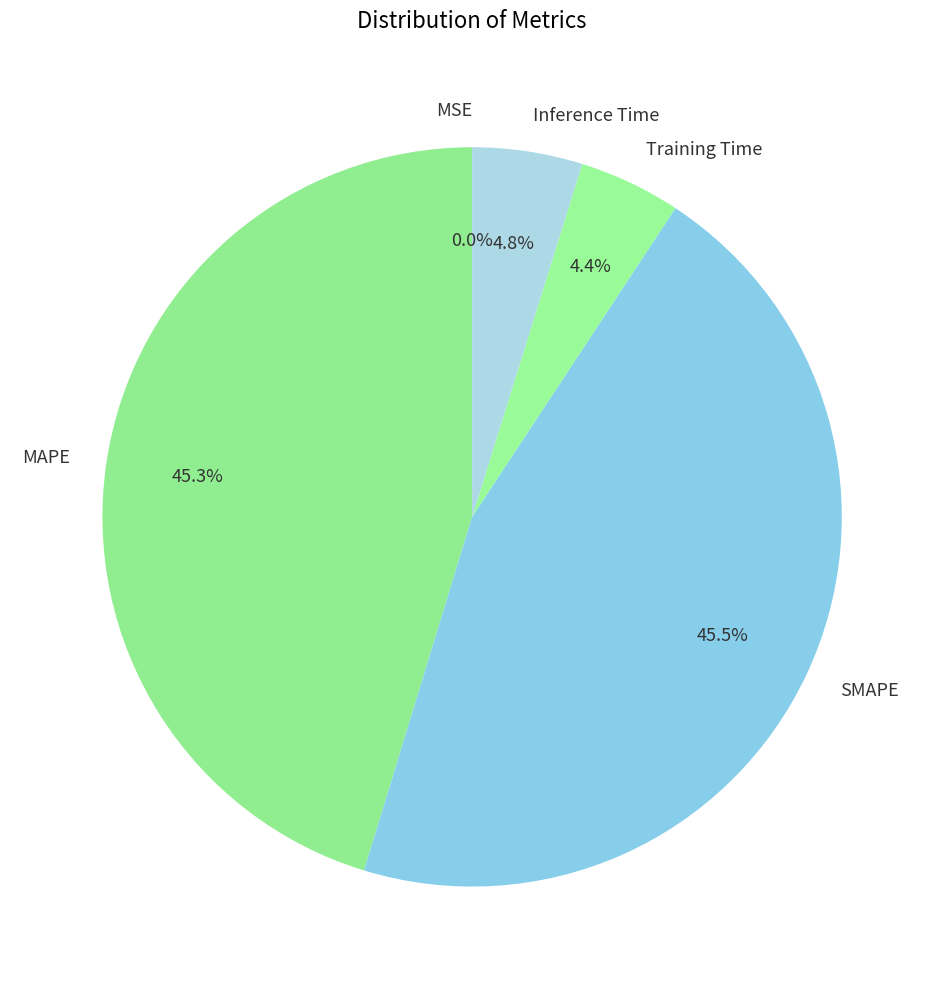

How much of the chart is everything except Training Time?

95.6%